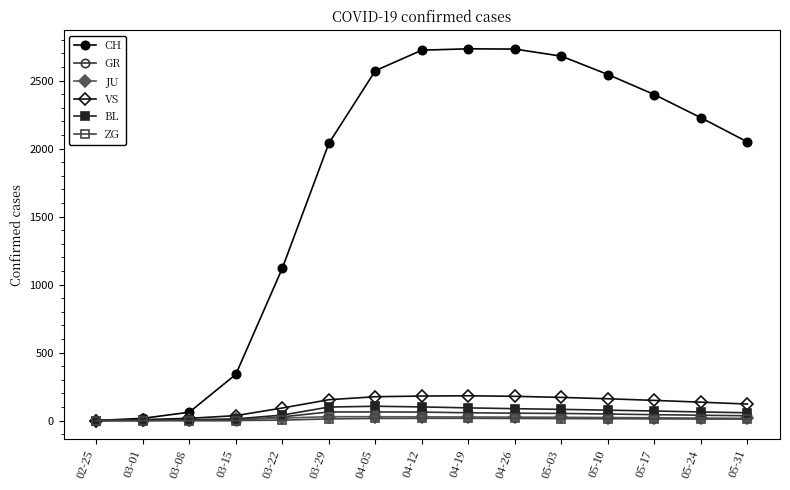

What is the total value across all series at 05-03?

3022